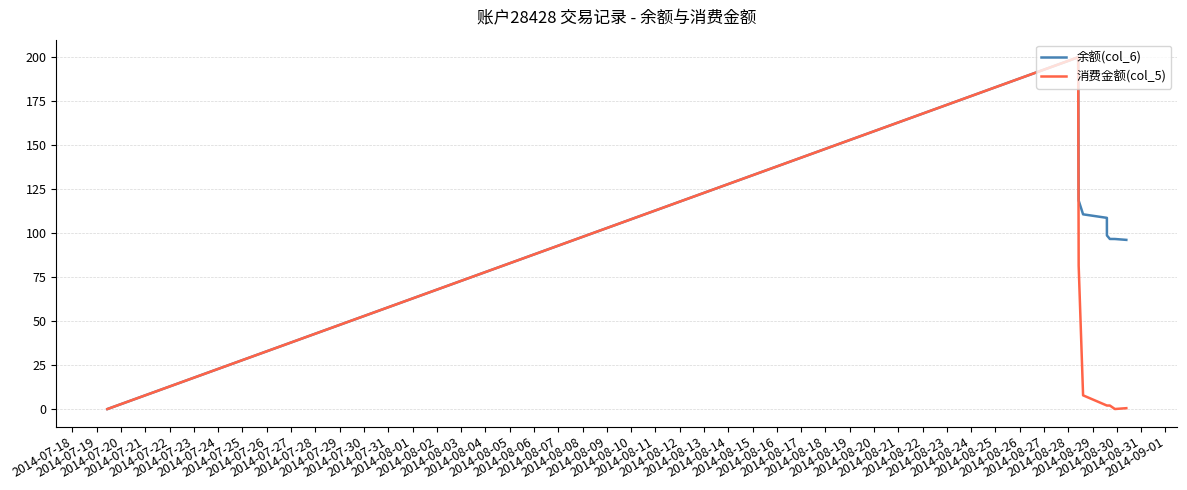

What is the highest value of the 余额(col_6) series?

200.0